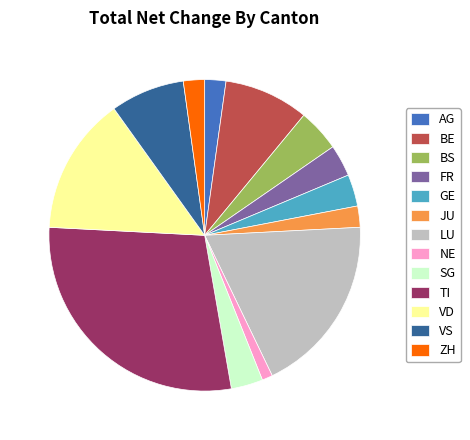

Count the number of slices in the pie.

13